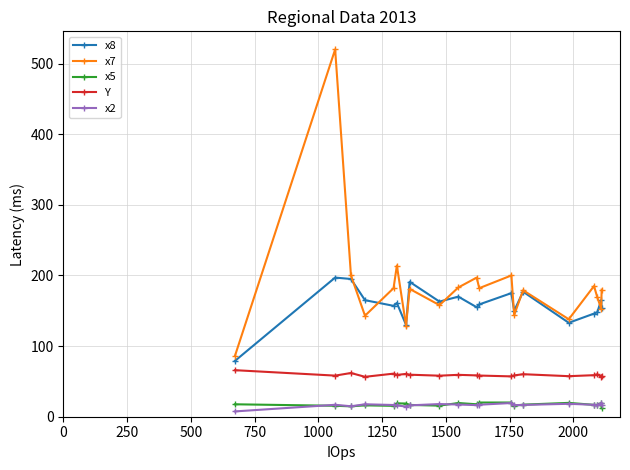

True or false: х2 has more than 0 interior local peaks.

True